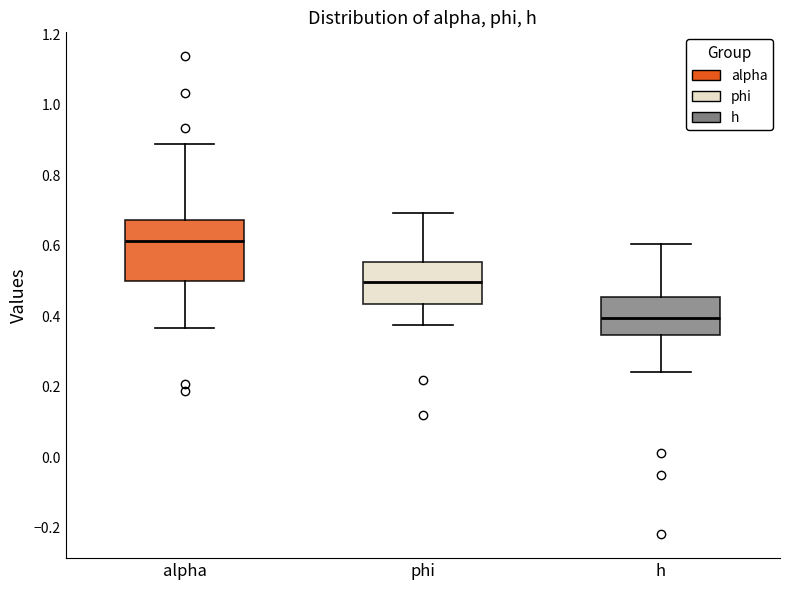

Reading left to right, transcribe this box plot: for each box, give where its median line is, the range the box spans, and where its two whiskers end, as read against the y-axis. The values are not printed on the chart, so give them approximately, as read against the axis.

alpha: median 0.62, box 0.50 to 0.68, whiskers 0.36 to 0.88
phi: median 0.50, box 0.44 to 0.56, whiskers 0.38 to 0.70
h: median 0.40, box 0.34 to 0.46, whiskers 0.24 to 0.60